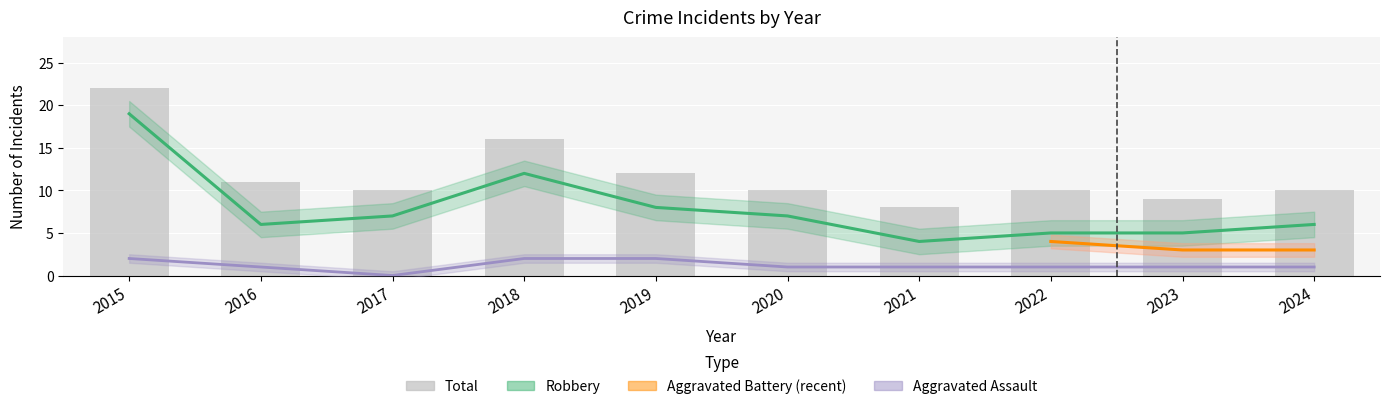

What is the value of the Total bar at the 6th from the left?

10